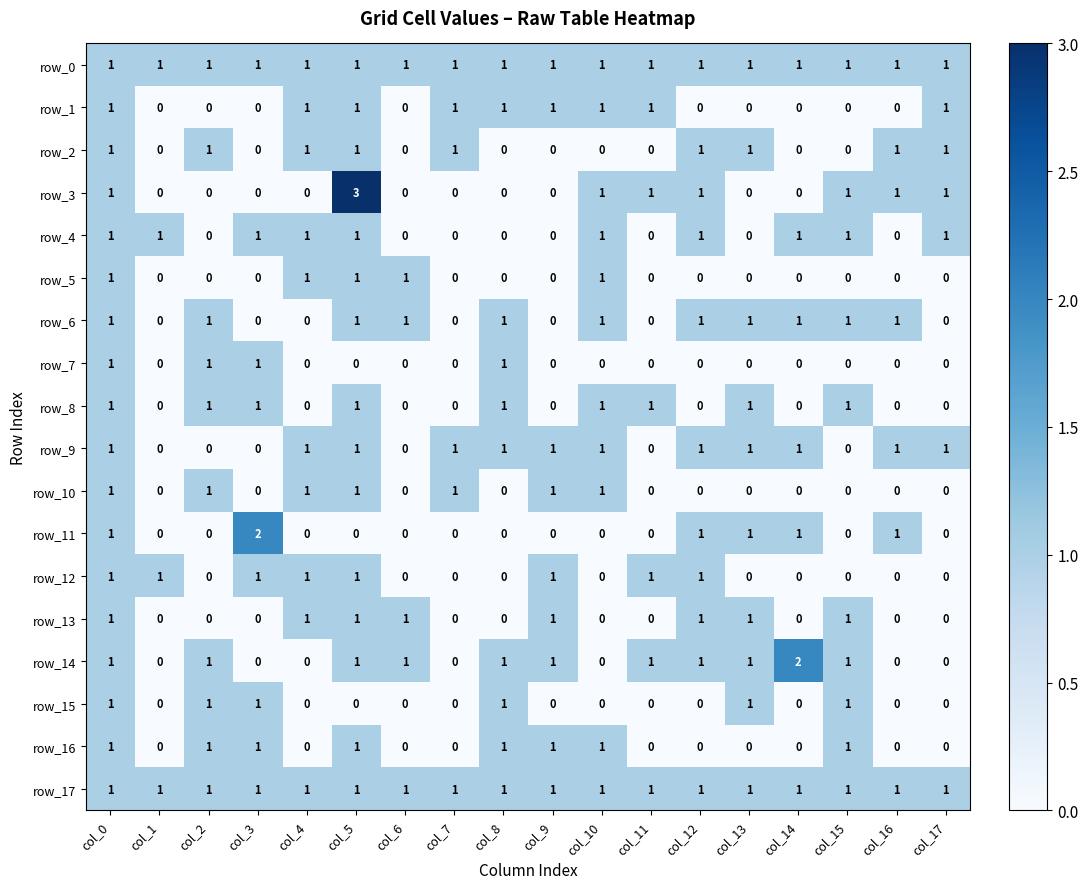

What is the total value across all series at col_11?

7